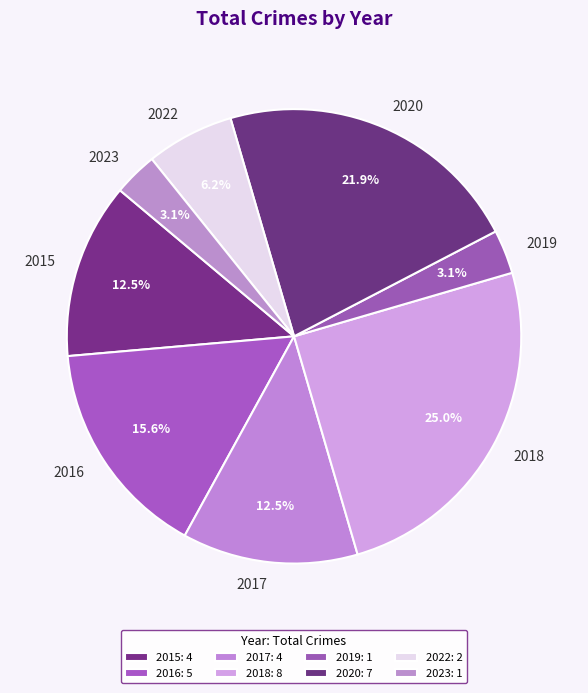

Combined, do 2023 and 2017 account for over 50%?

No